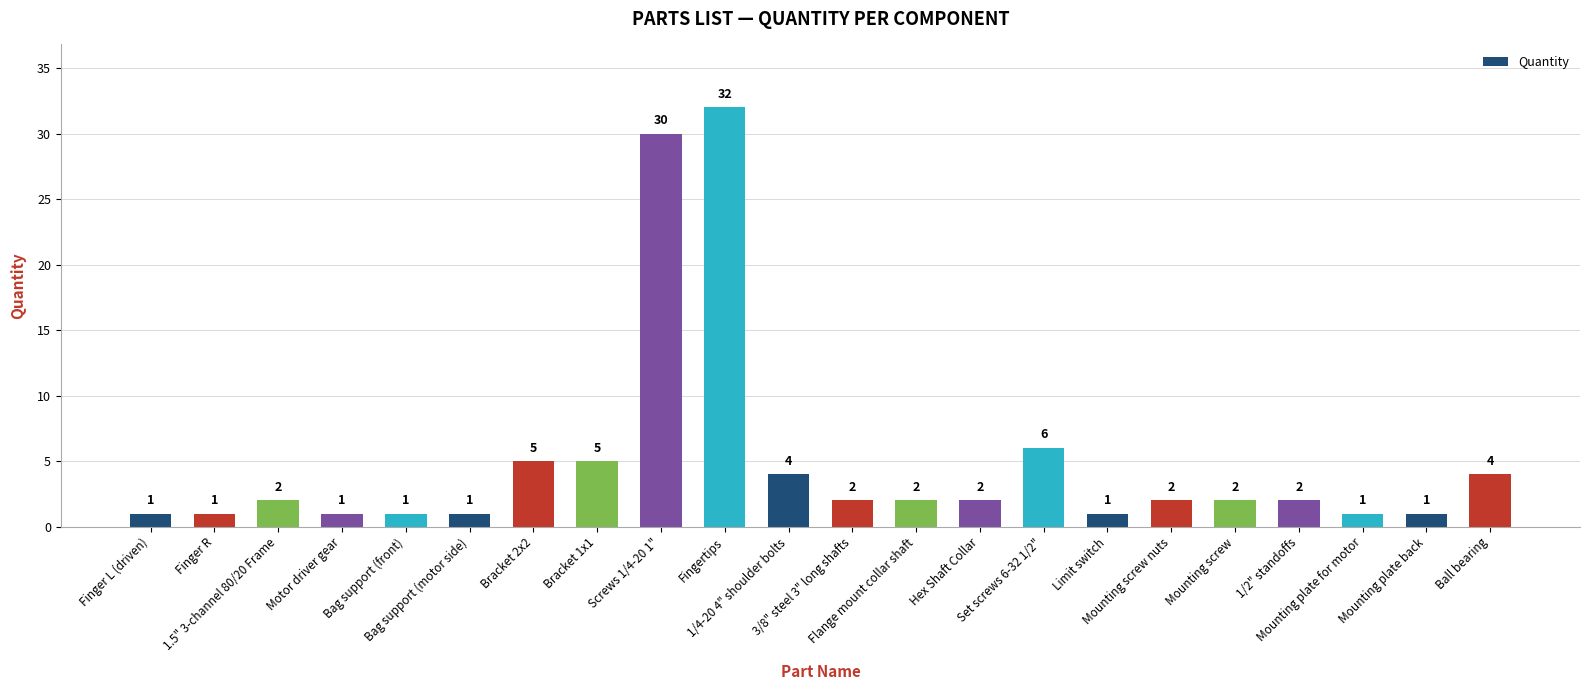

What is the difference between the maximum and minimum values?

31